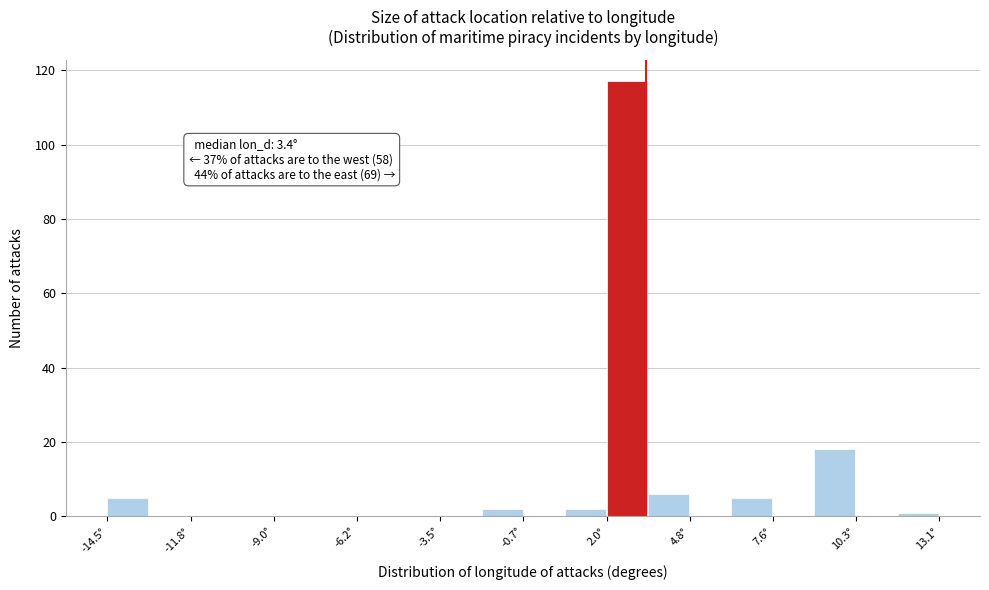

Around what value on the x-axis is the tallest bar? Give the approximate position of its centre, as read against the axis.

2.5